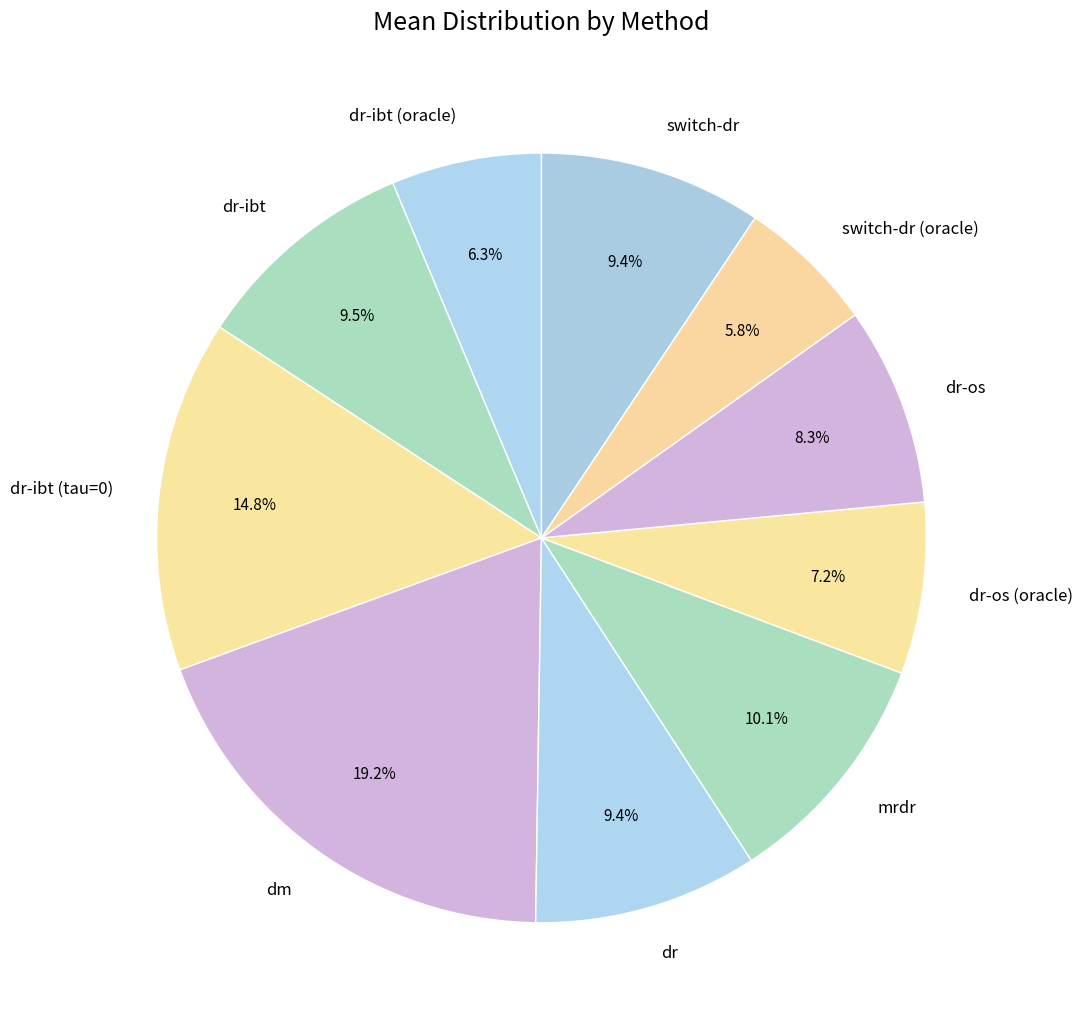

Which has a higher value, mrdr or switch-dr?

mrdr